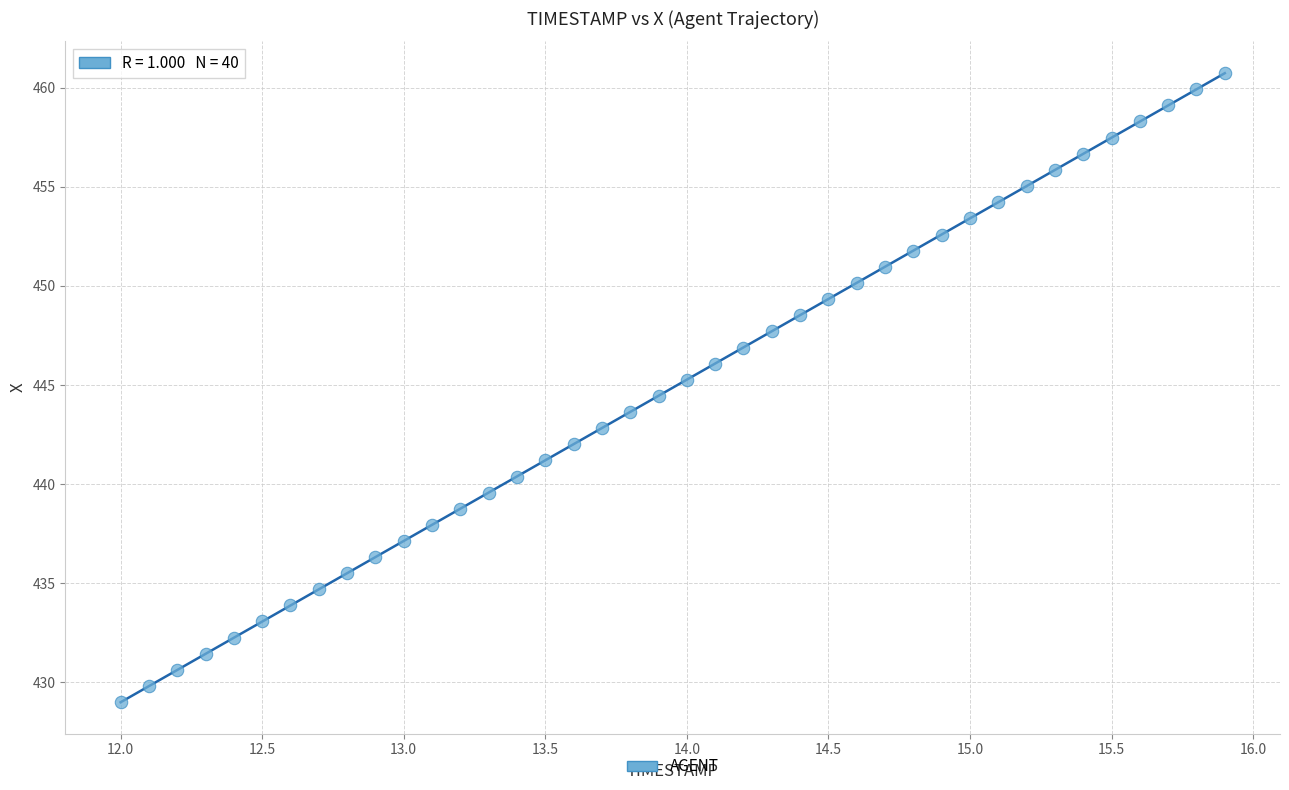

What is the range of Y values (max minus min)?

31.7